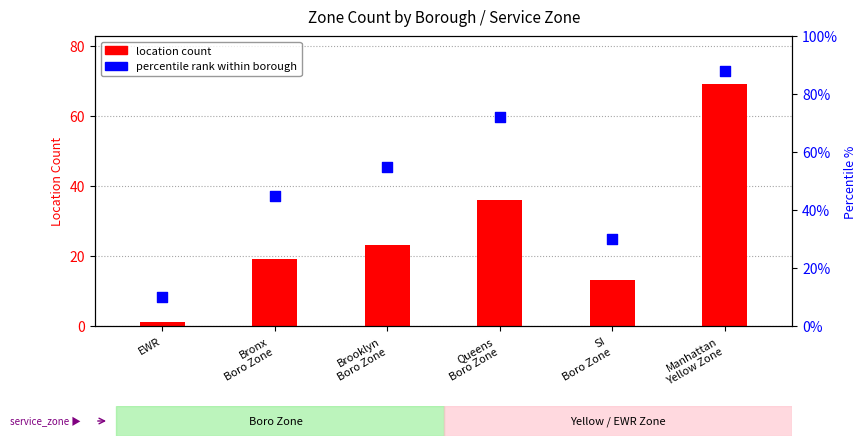

Which series has the largest total across all categories?

percentile rank